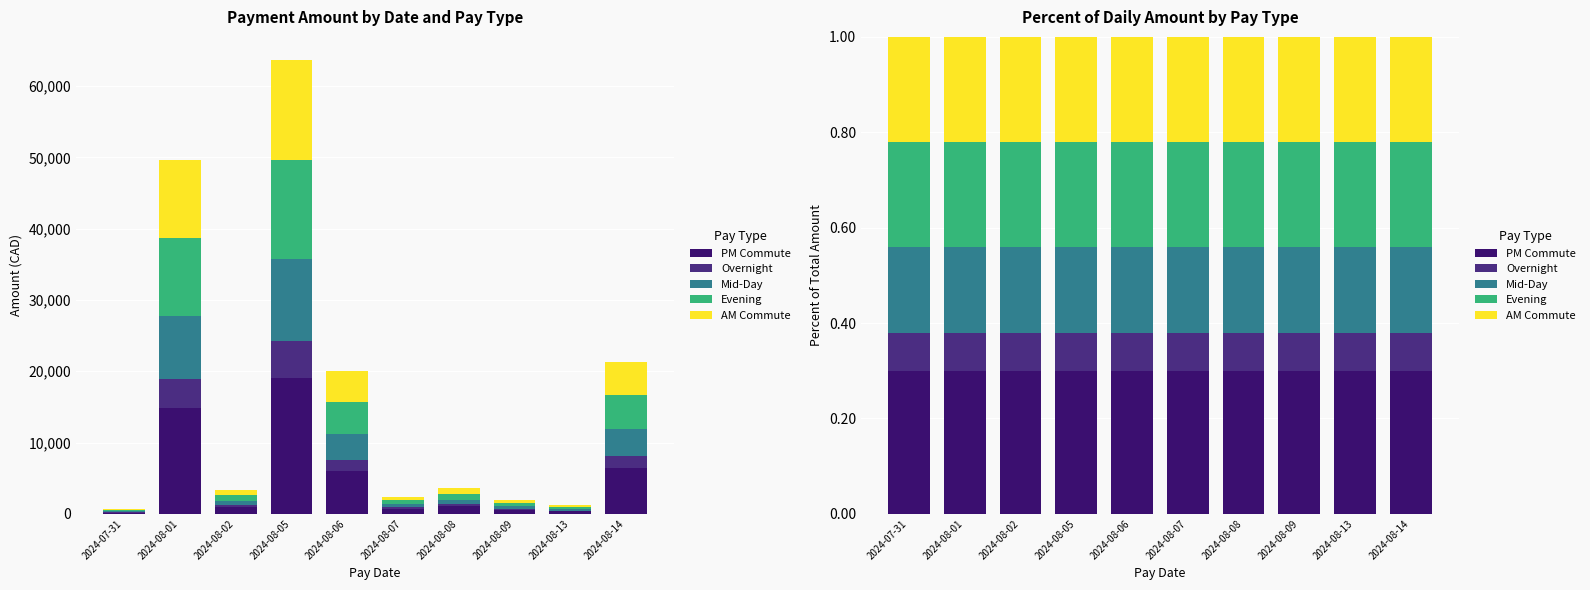

What are all the series names shown in the legend?

PM Commute, Overnight, Mid-Day, Evening, AM Commute